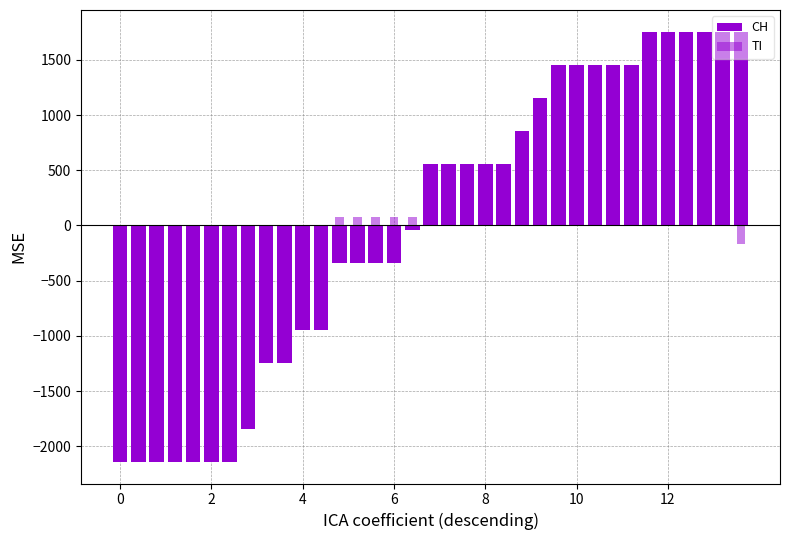

List the series in order of their overall mean, lowest first.

CH, TI